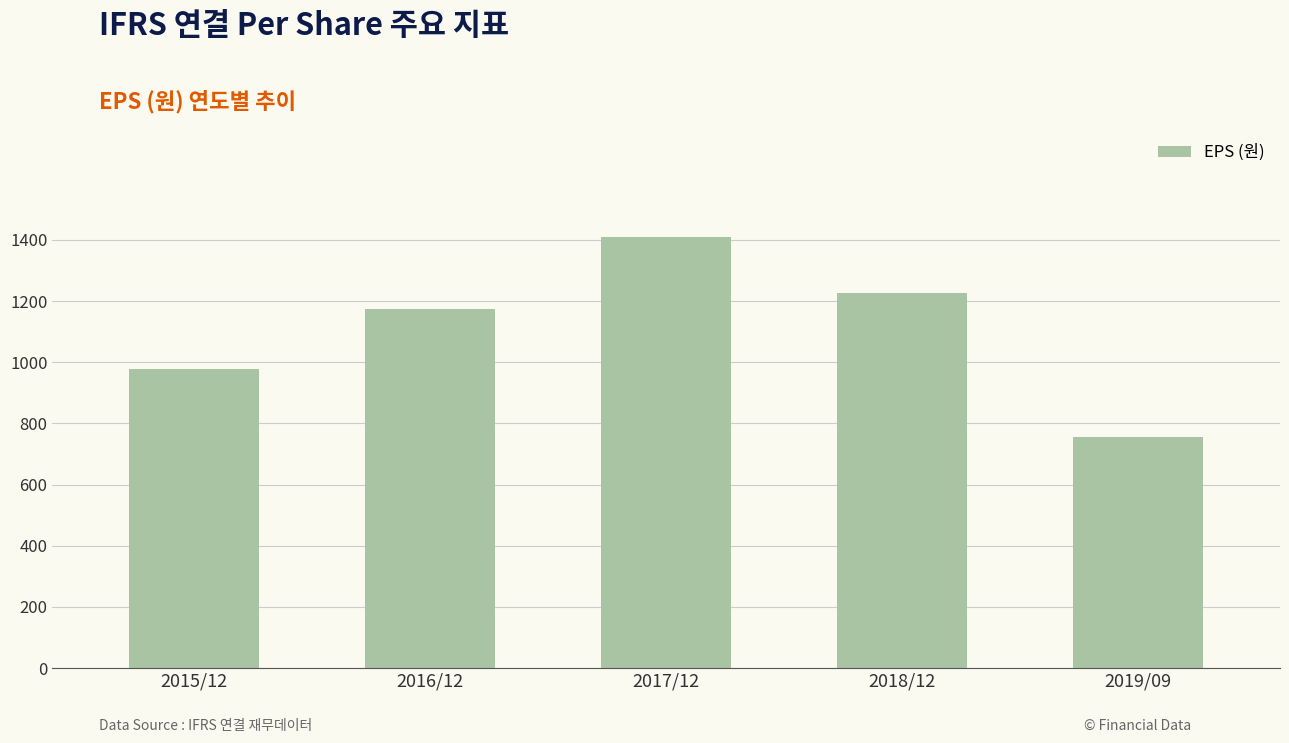

List the labels in order of value, largest first.

2017/12, 2018/12, 2016/12, 2015/12, 2019/09